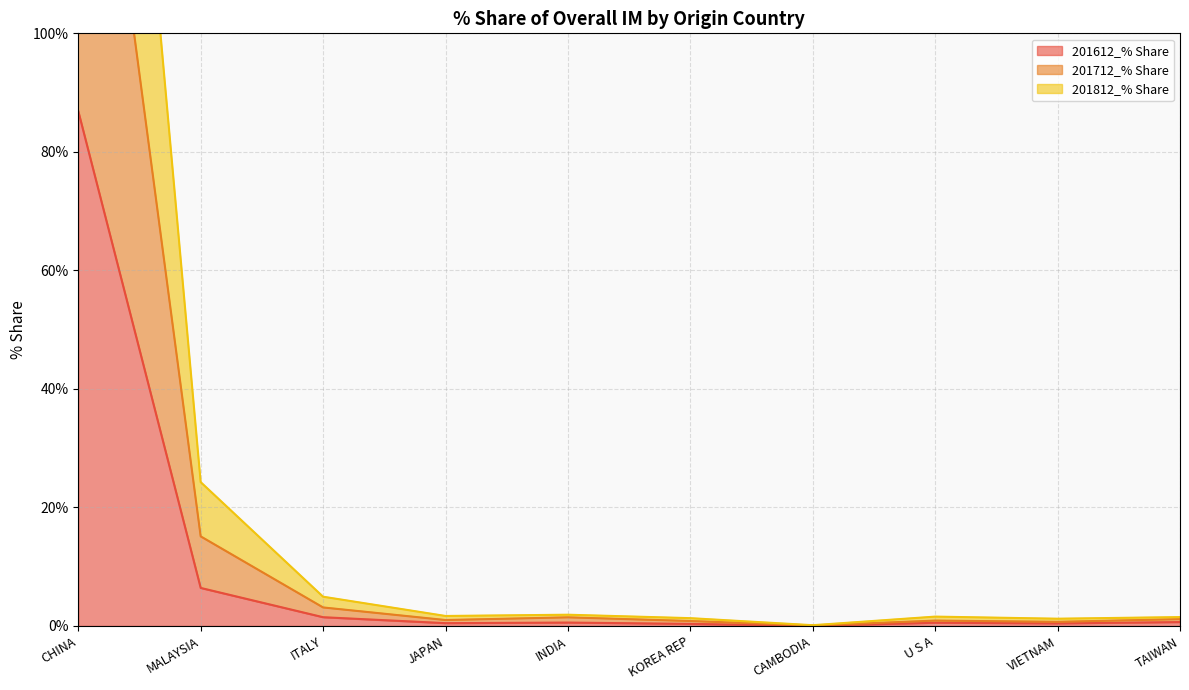

At which label does 201612_% Share reach its peak?

CHINA